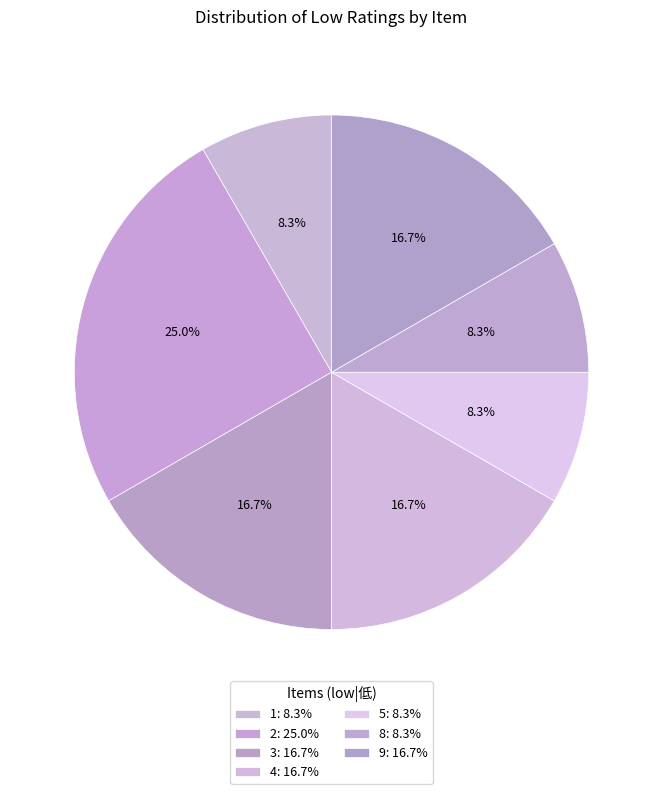

What is the largest slice in the pie chart?

2: 25.0%